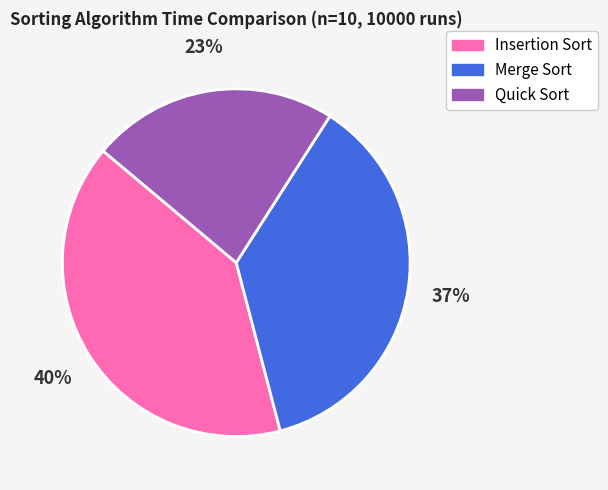

Is there any slice that represents more than half of the pie?

No